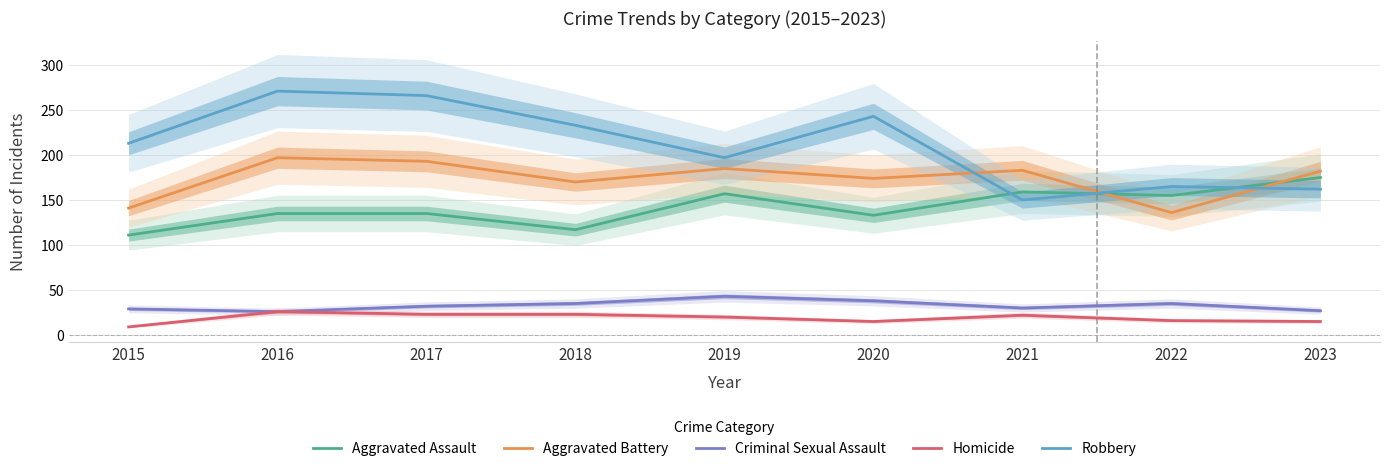

How many lines are shown in the chart?

5